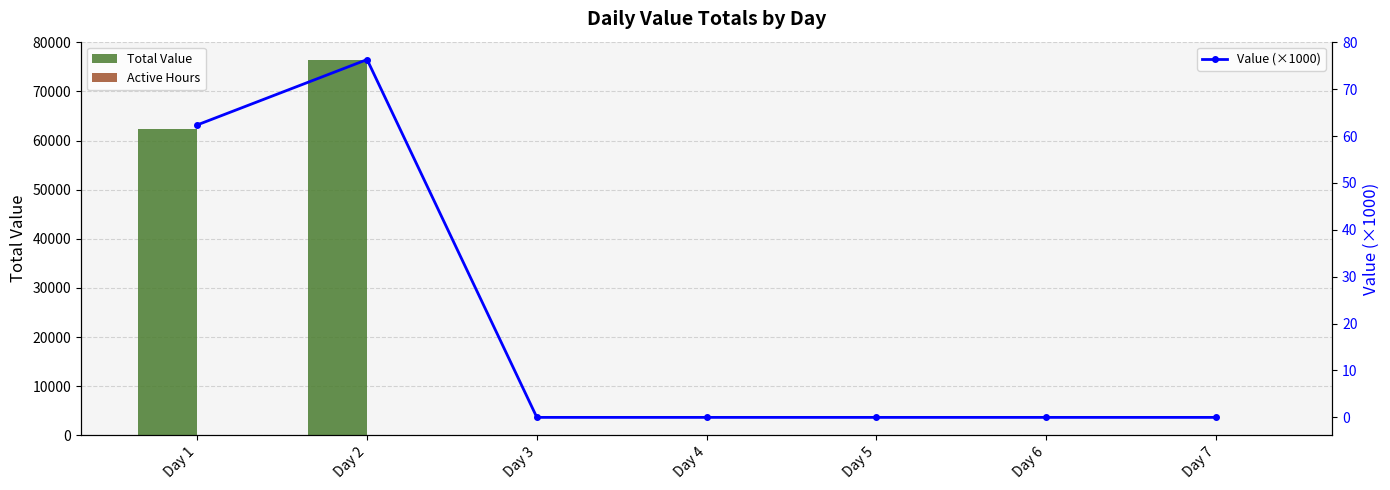

Which has a higher value, Day 7 or Day 3?

Day 7